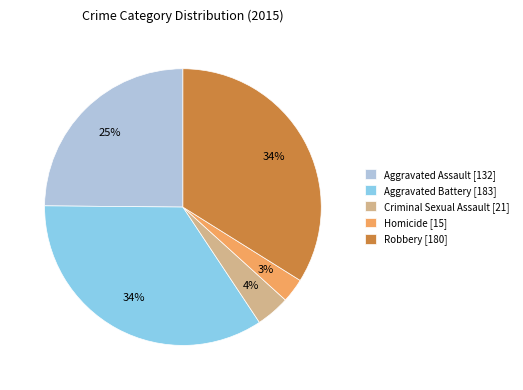

Do Aggravated Assault and Aggravated Battery together represent more than half of the pie?

Yes